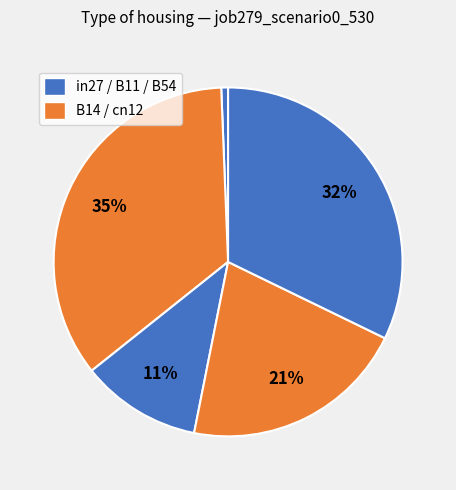

How many slices are in this pie chart?

5